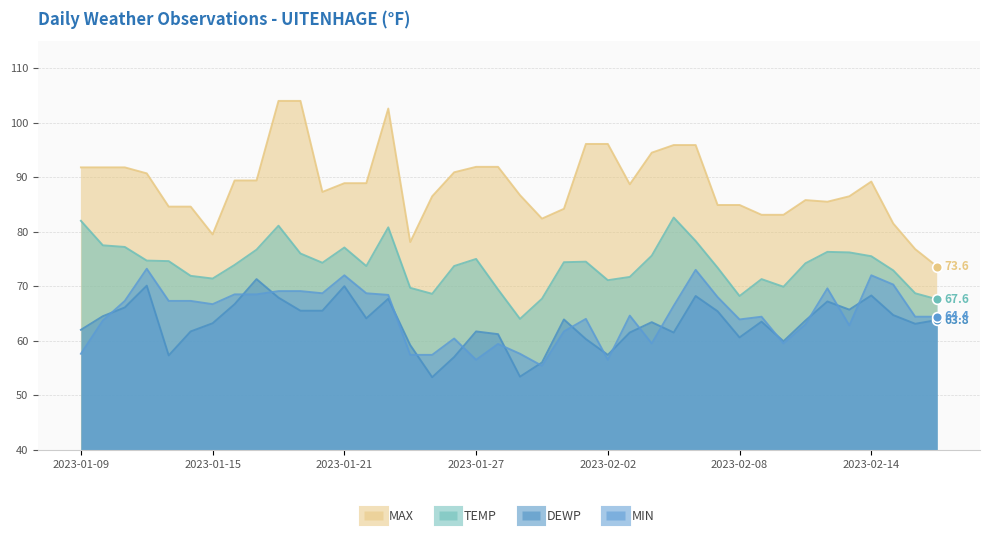

At how many categories does at least one series exceed 64?

40